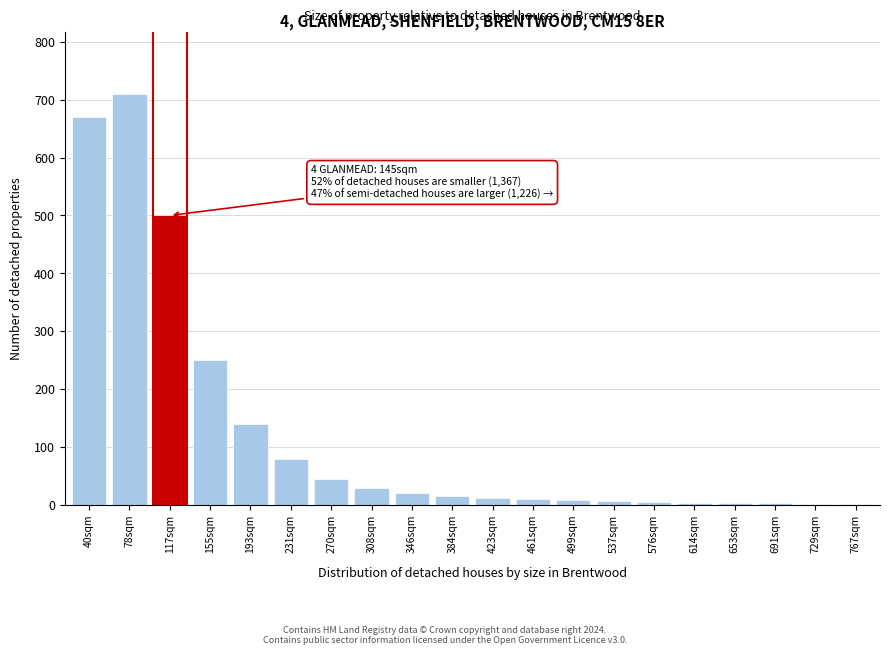

Which label corresponds to the largest value in the chart?

78sqm